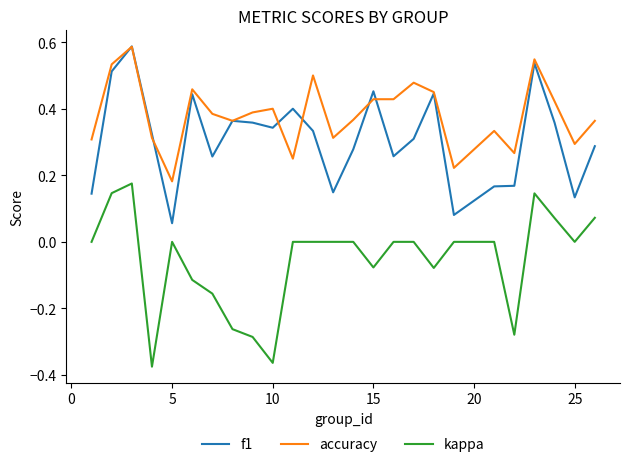

True or false: kappa and f1 intersect in this chart.

False